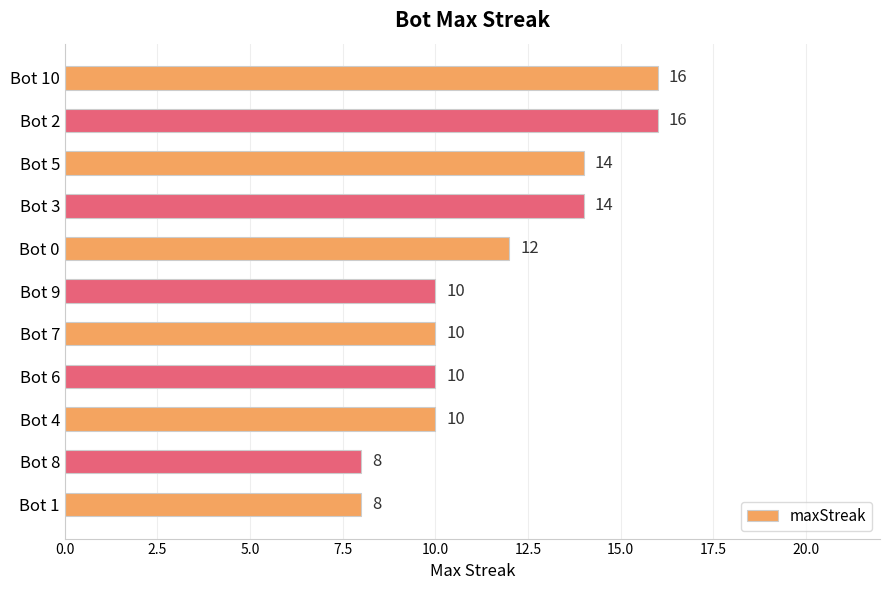

What position from the top is Bot 2?

2